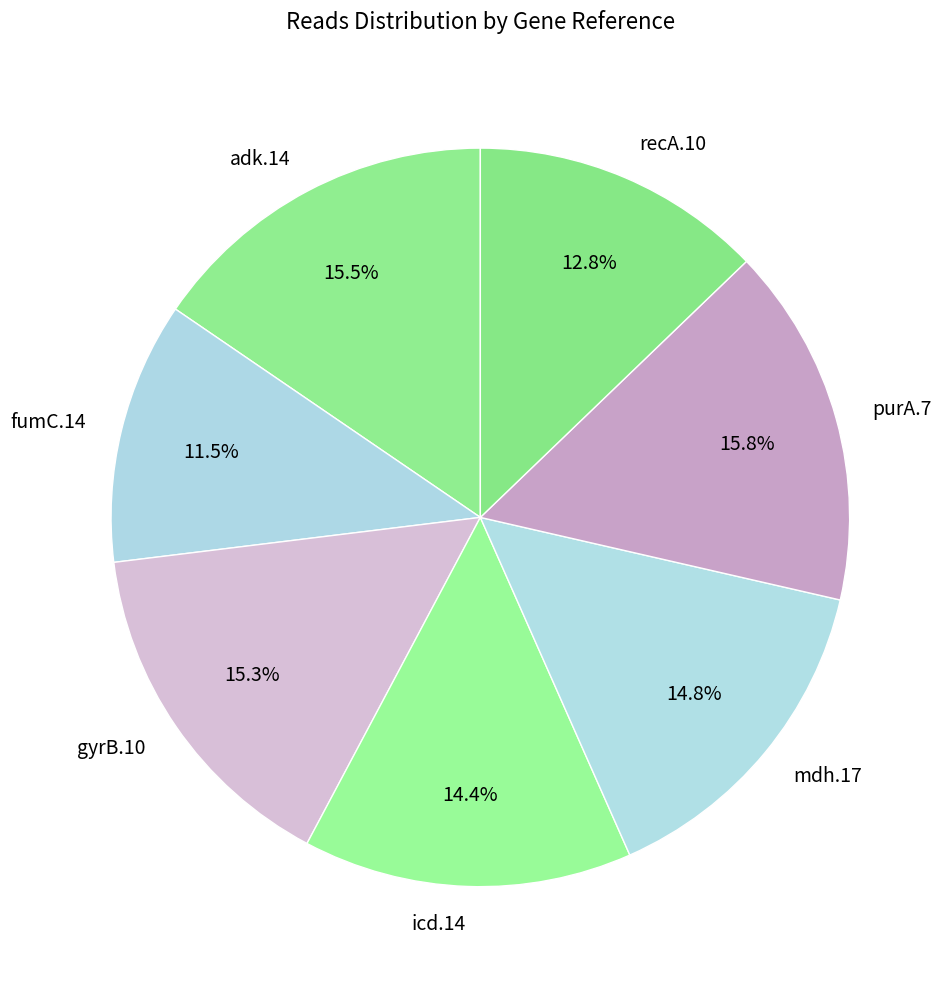

To the nearest percent, what is the combined percentage of gyrB.10 and adk.14?

31%